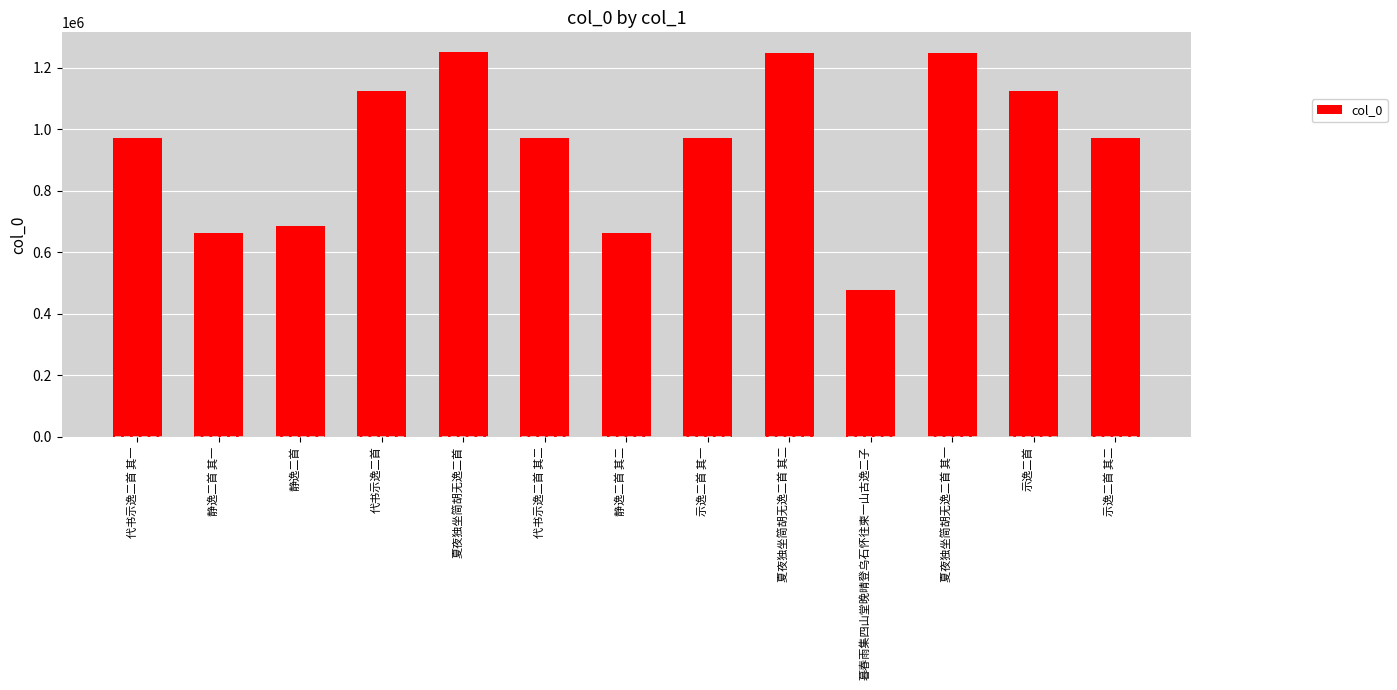

True or false: the data shows 1124214 at 示逸二首.

True